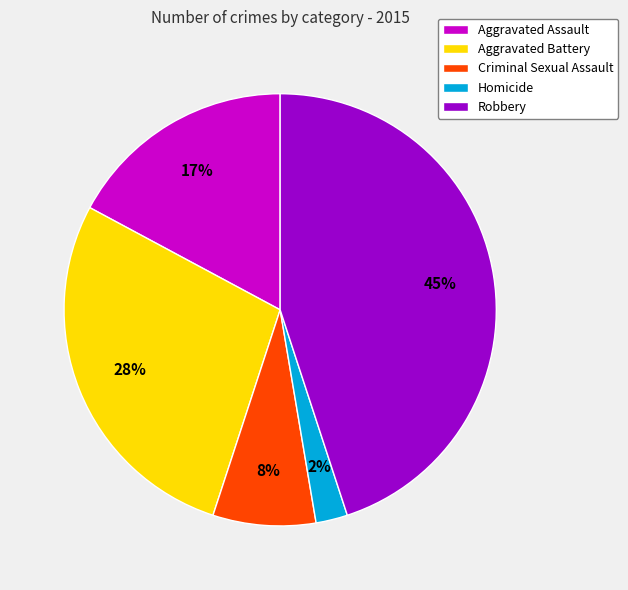

True or false: Aggravated Assault accounts for 17% of the total.

True